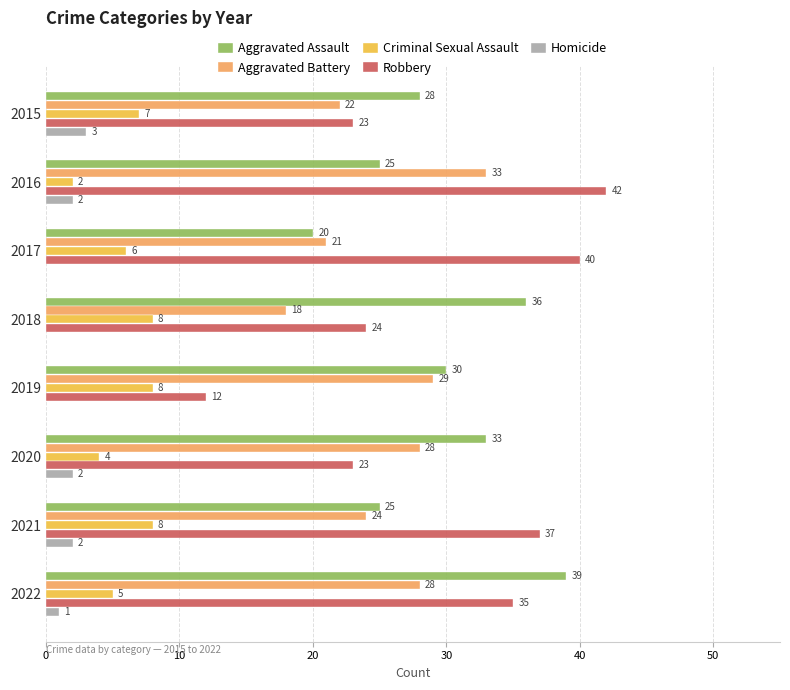

What is the sum of all Criminal Sexual Assault values?

48